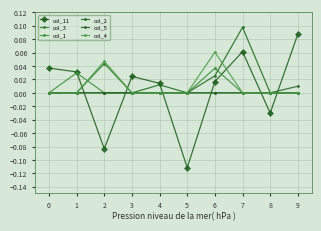

How many lines are shown in the chart?

6